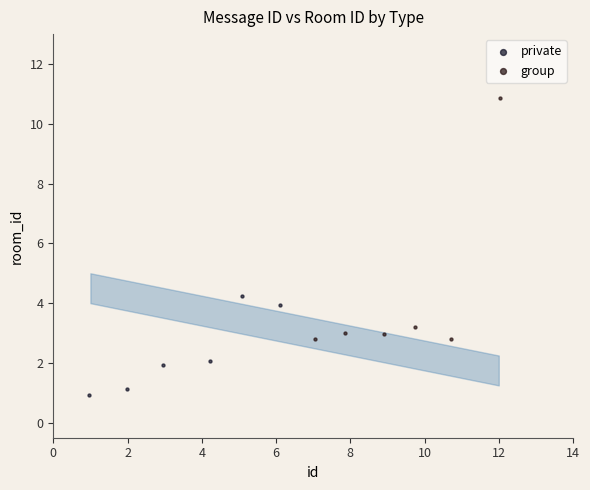

What are all the series names shown in the legend?

private, group